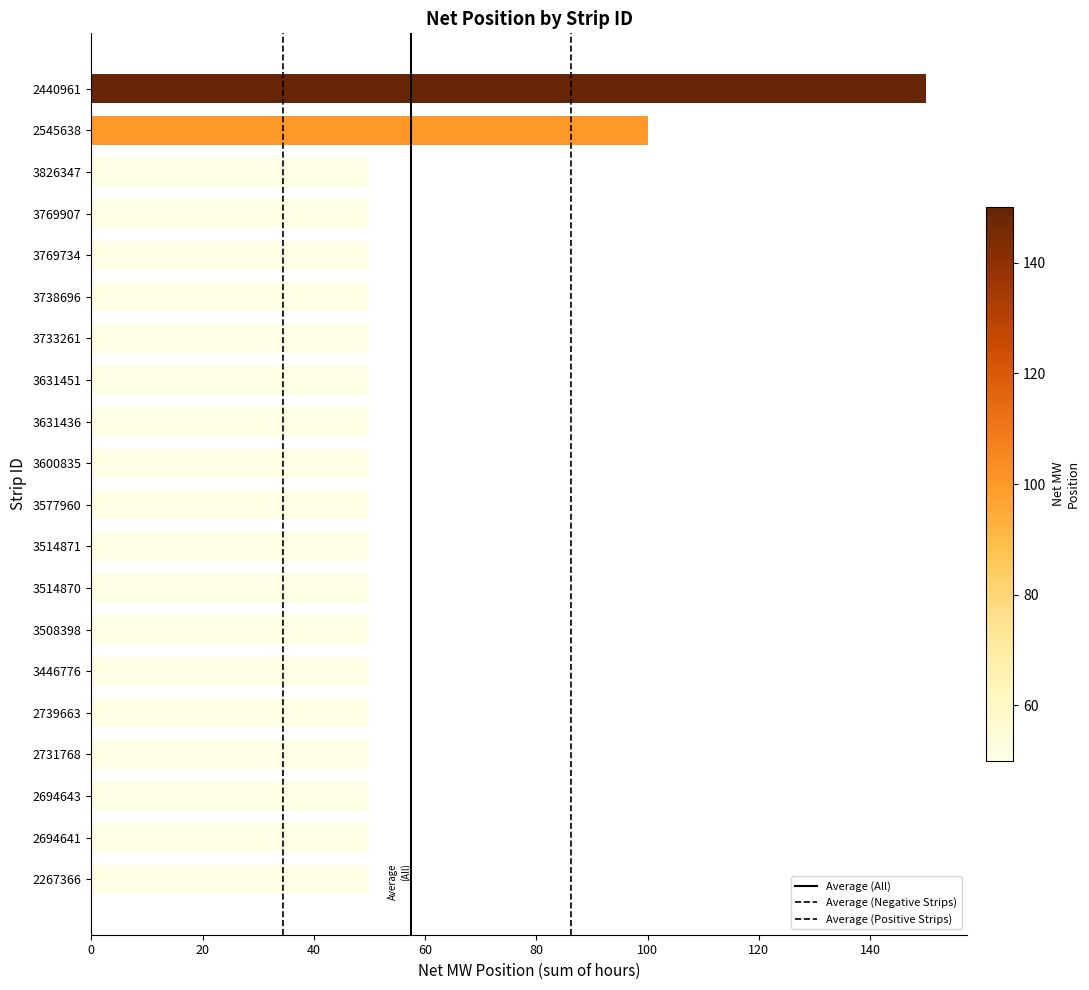

Count the number of data series in this chart.

1